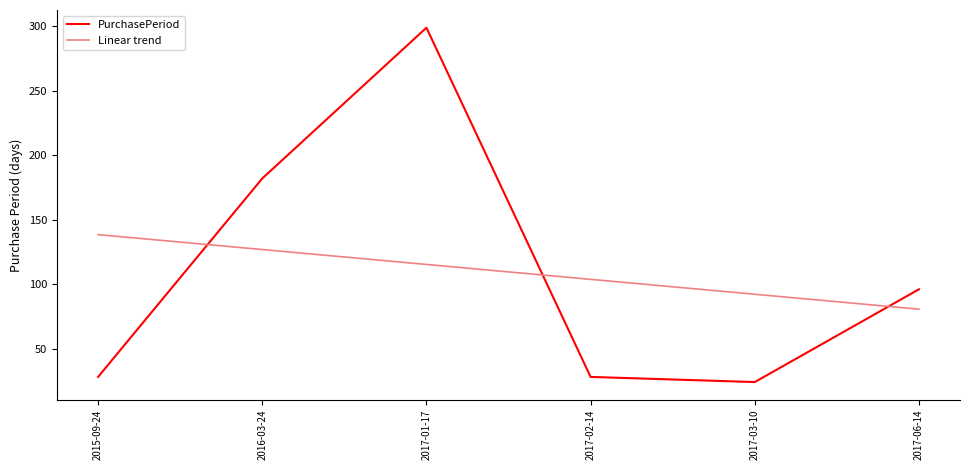

Which series changed the most between 2015-09-24 and 2017-06-14?

PurchasePeriod